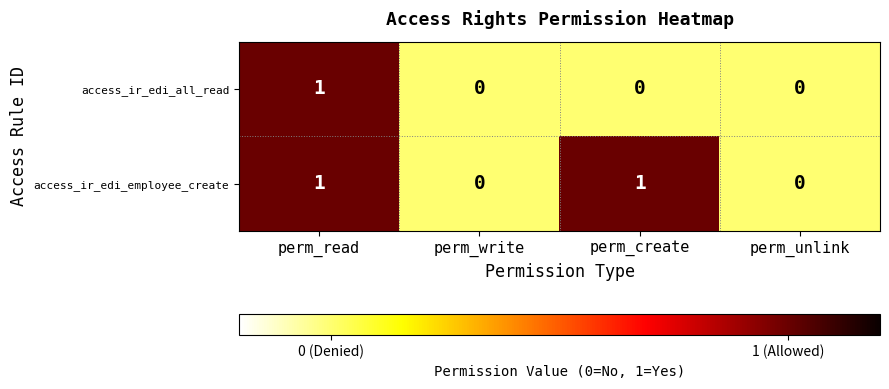

List the series in order of their overall mean, lowest first.

access_ir_edi_all_read, access_ir_edi_employee_create